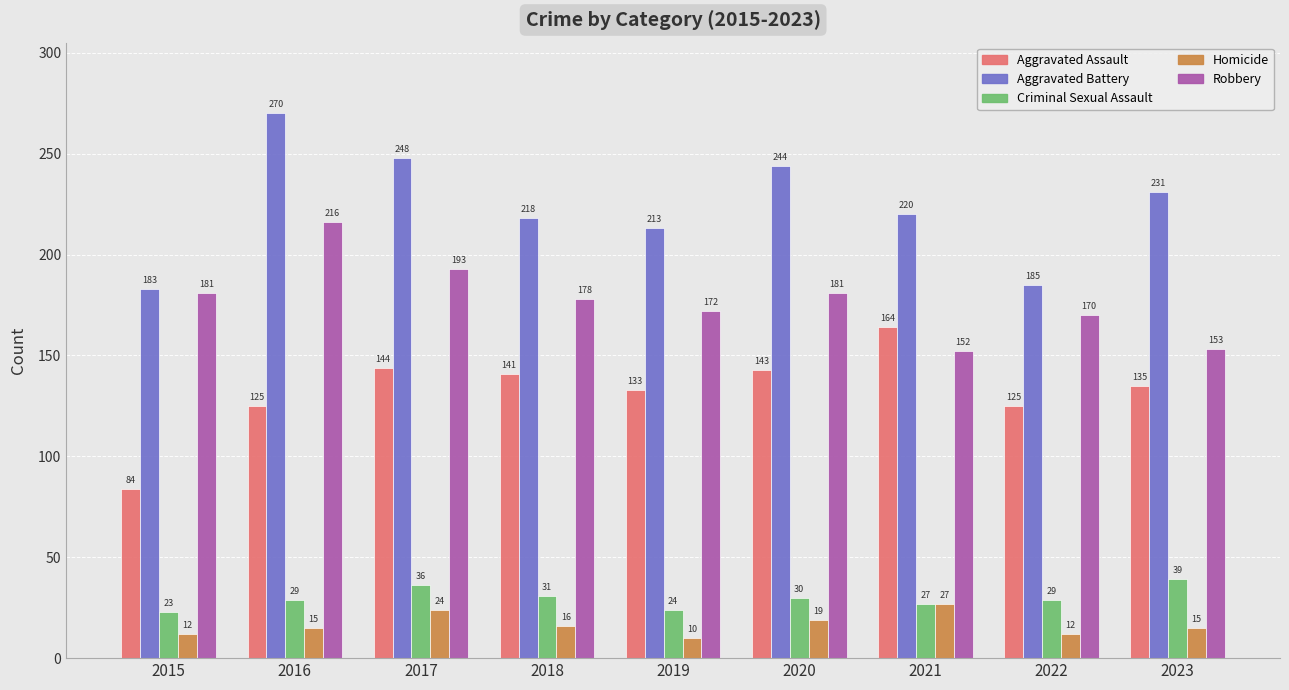

The value of Robbery at 2015 is 181. True or false?

True